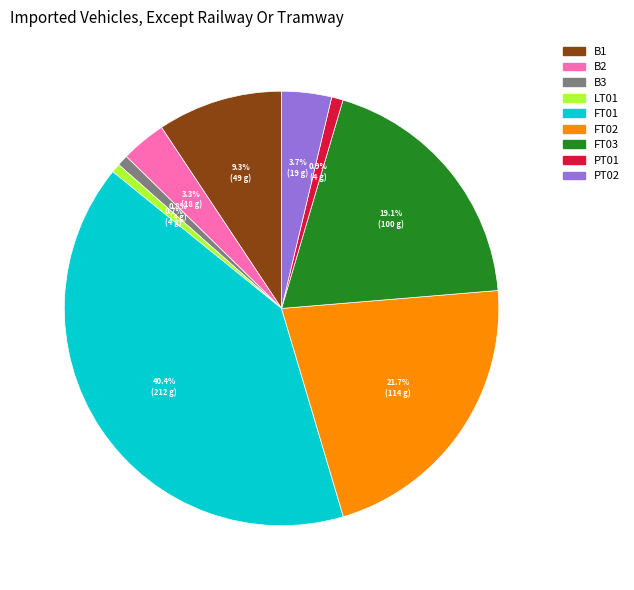

Is there any slice that represents more than half of the pie?

No